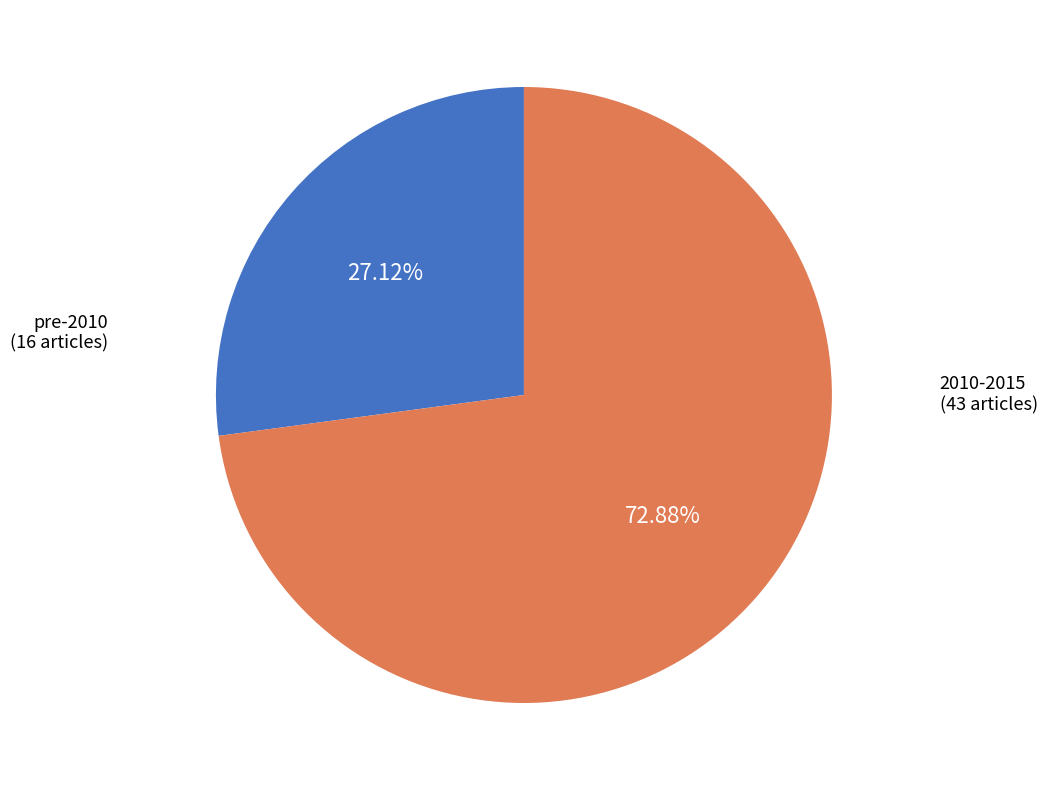

Which category accounts for the majority?

2010-2015